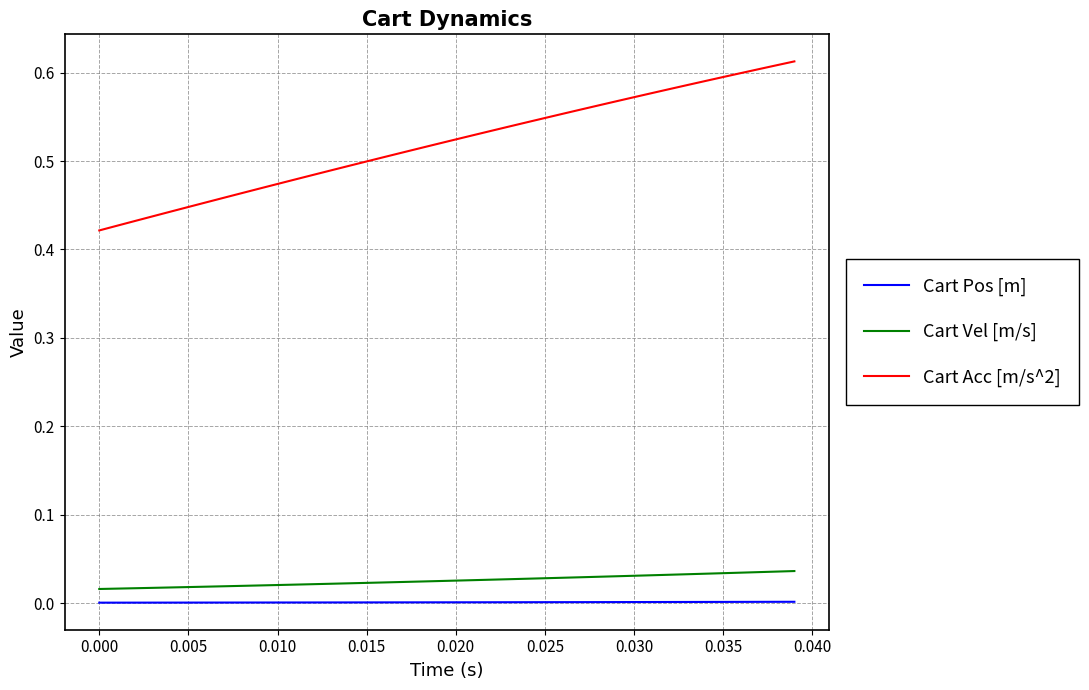

List the series in order of their peak value, highest first.

Cart Acc [m/s^2], Cart Vel [m/s], Cart Pos [m]